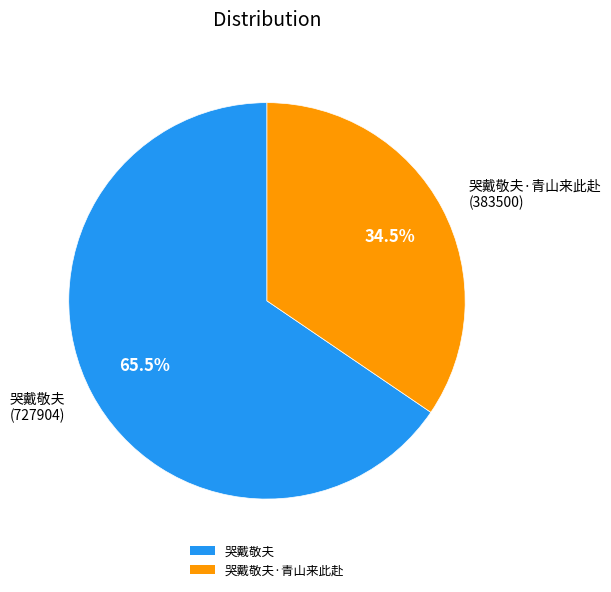

What is the ratio of the value at 哭戴敬夫 to the value at 哭戴敬夫·青山来此赴?

1.9